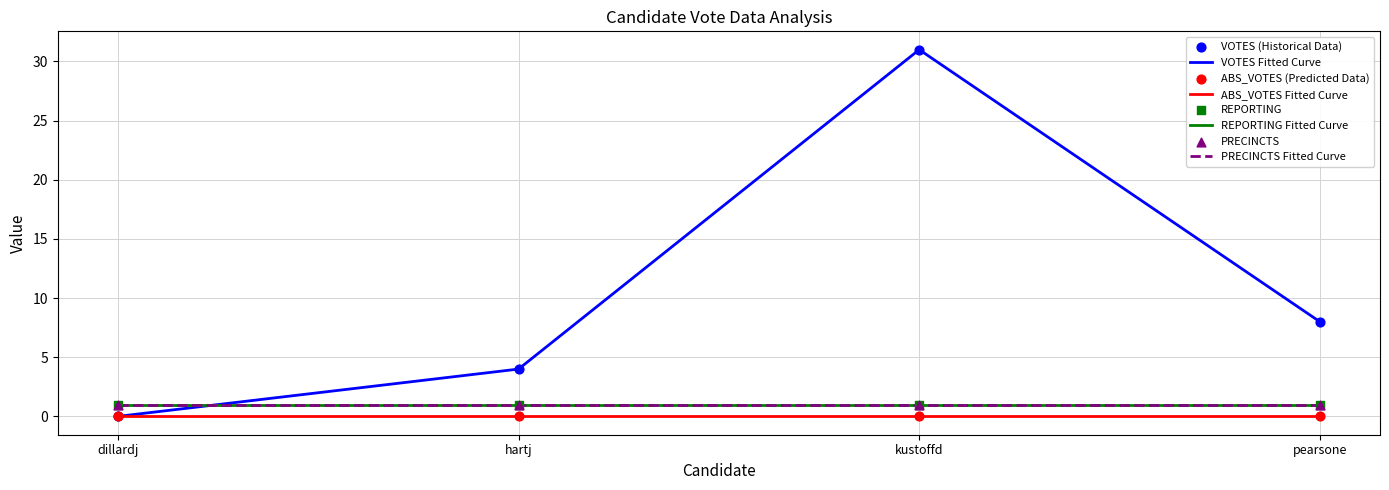

Does the chart have visible grid lines?

Yes